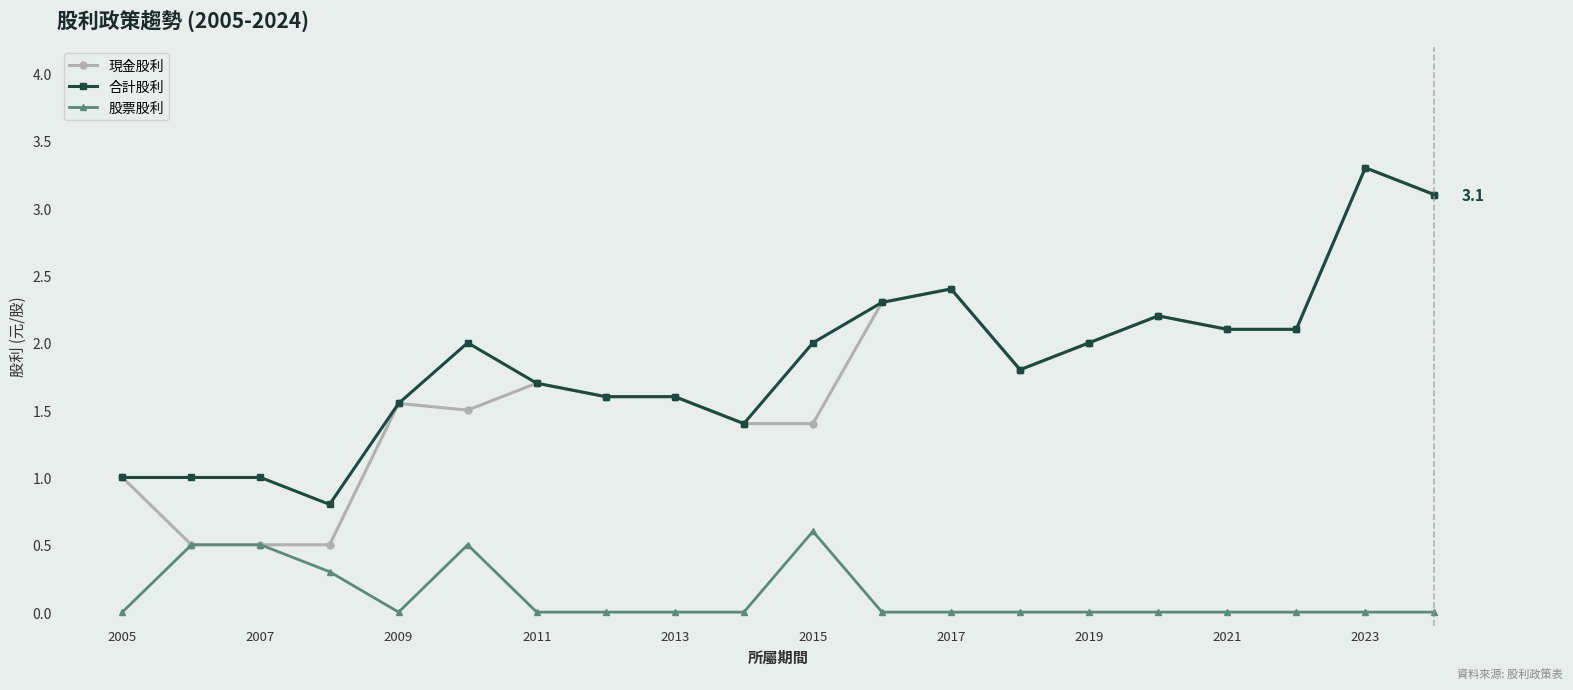

What is the greatest value displayed?

3.3